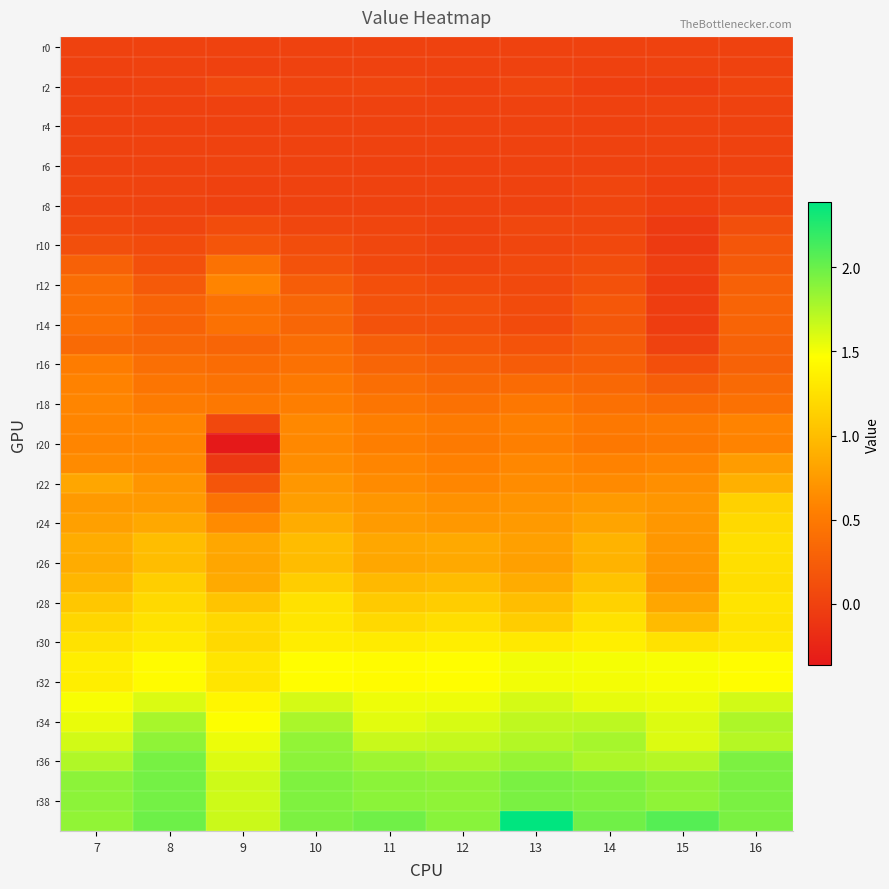

Between 12 and 16, which is larger?

12